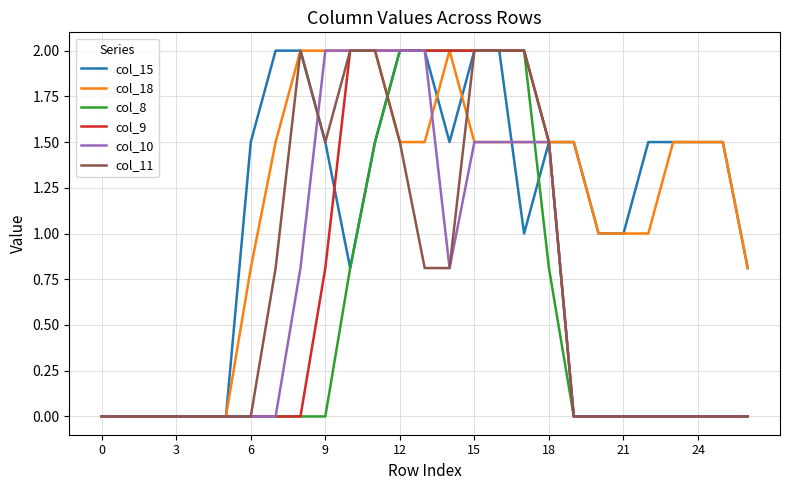

What is the highest value of the col_8 series?

2.0